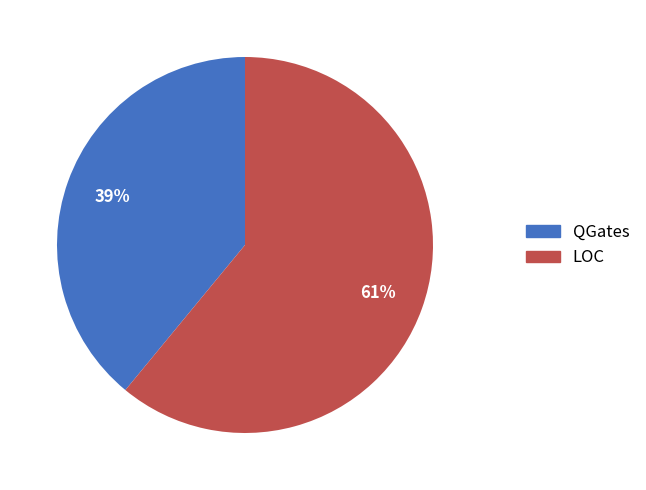

Is it true that QGates is 53% of the pie?

False